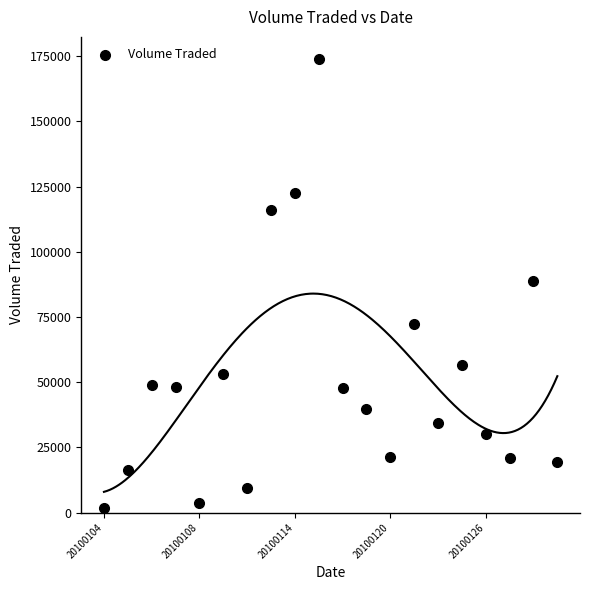

What is the range of Y values (max minus min)?

172200